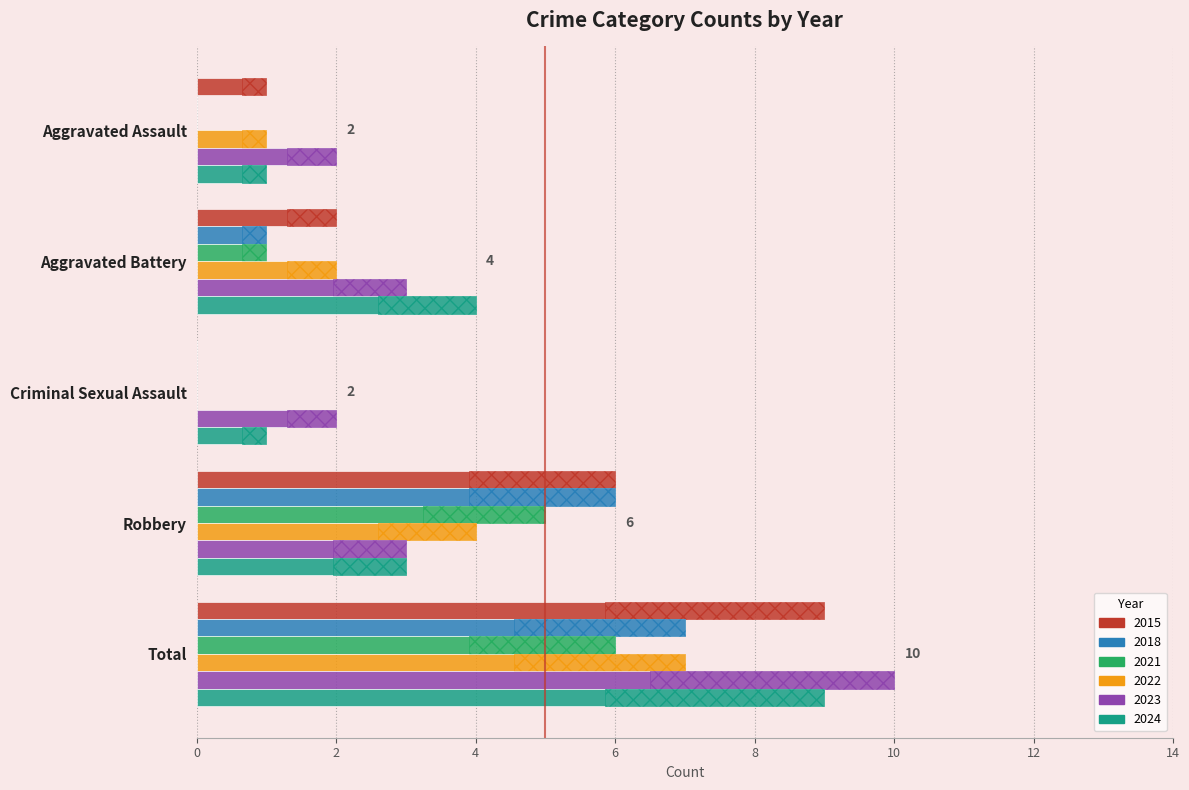

List the series in order of their peak value, highest first.

2023, 2015, 2024, 2018, 2022, 2021